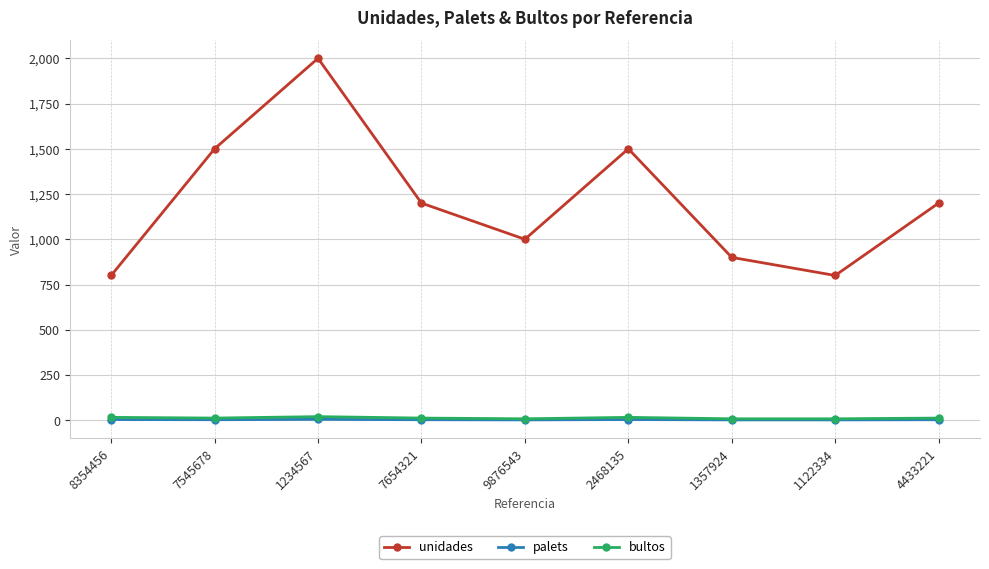

True or false: palets and bultos intersect in this chart.

False